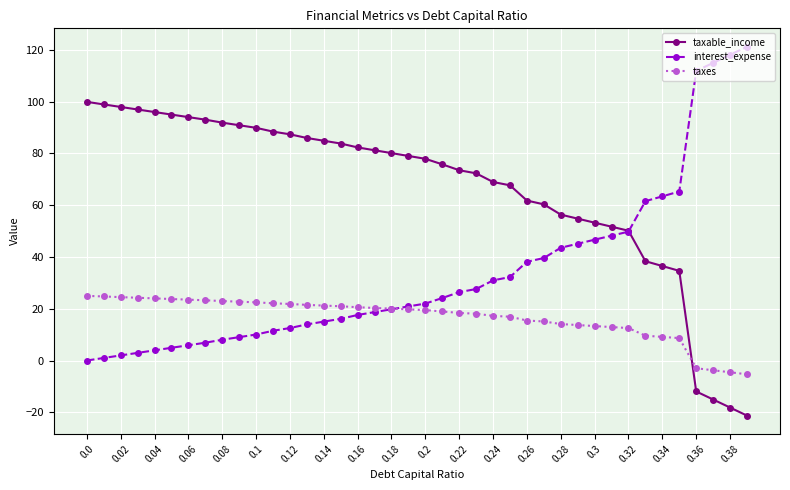

Which series ends up on top after the final intersection of taxable_income and interest_expense?

interest_expense